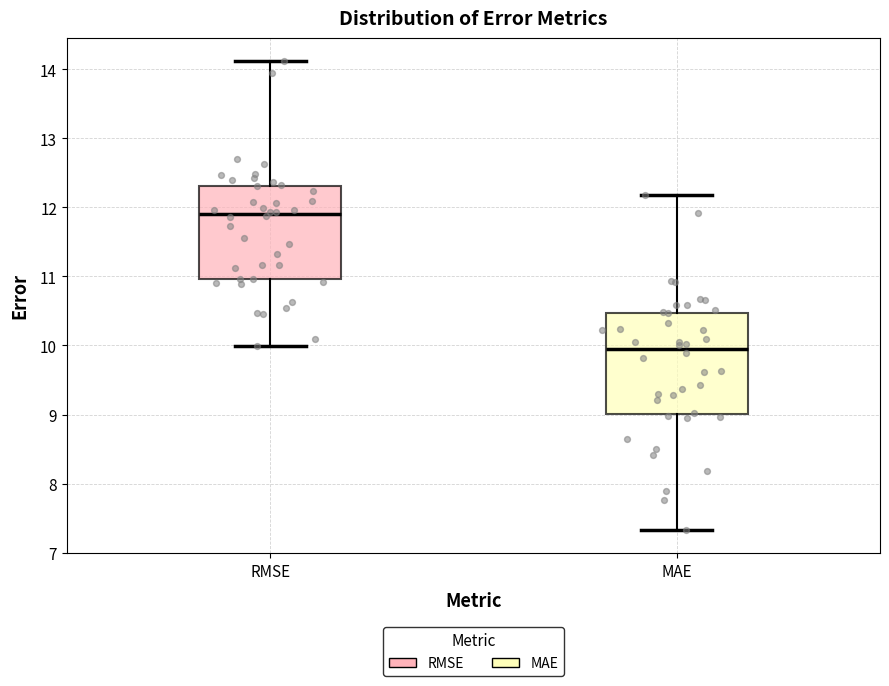

Comparing the boxes themselves (not the whiskers), which one is the tallest?

MAE